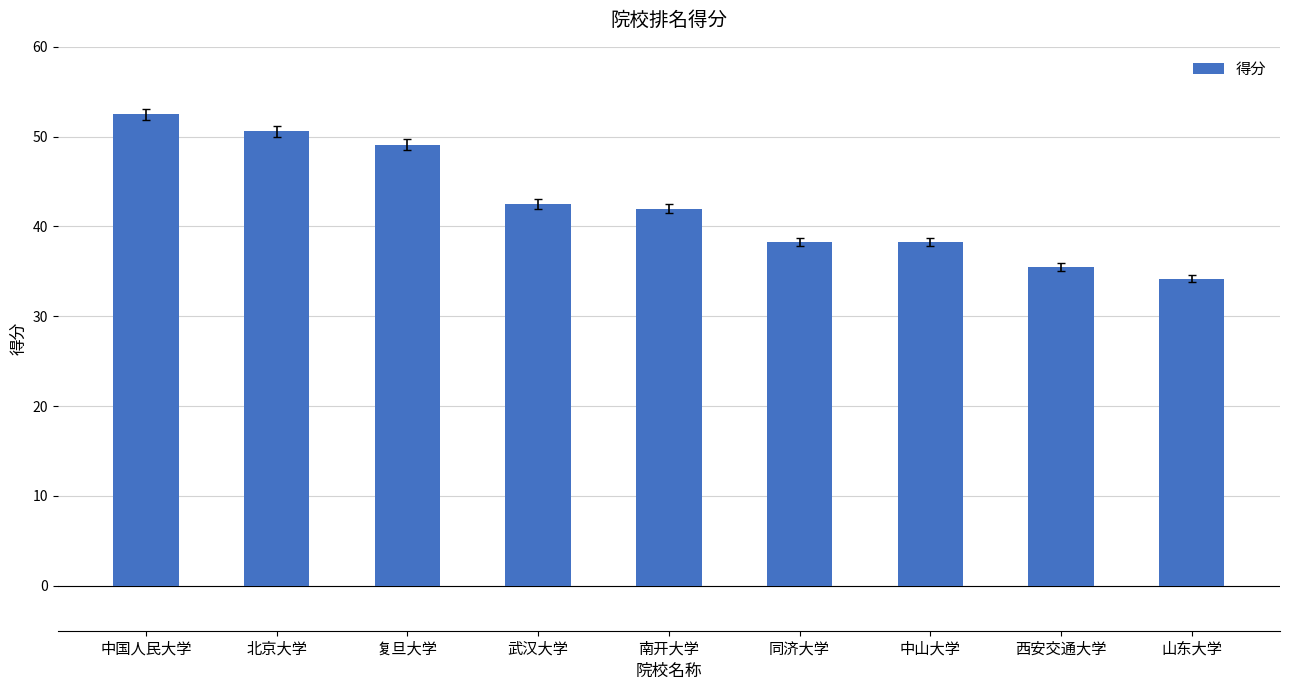

The value at 武汉大学 is 10.1. True or false?

False